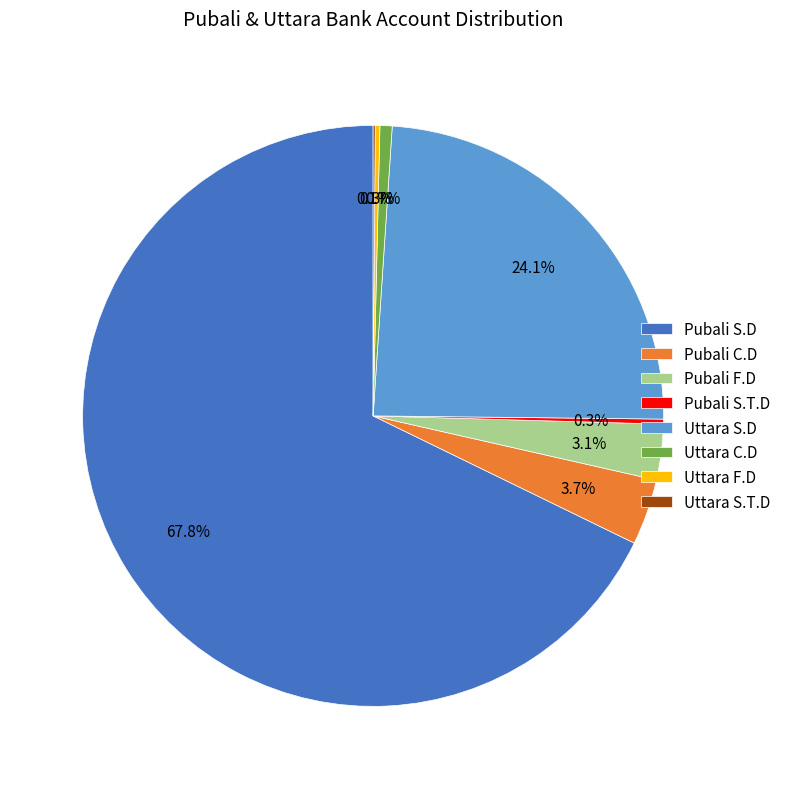

Which slice is the largest?

Pubali S.D